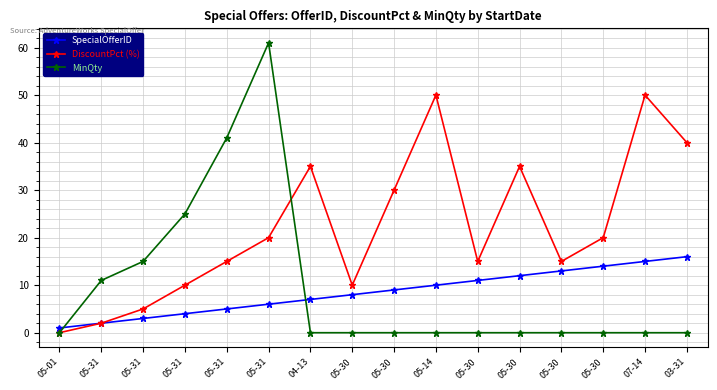

At how many categories does at least one series exceed 7?

15